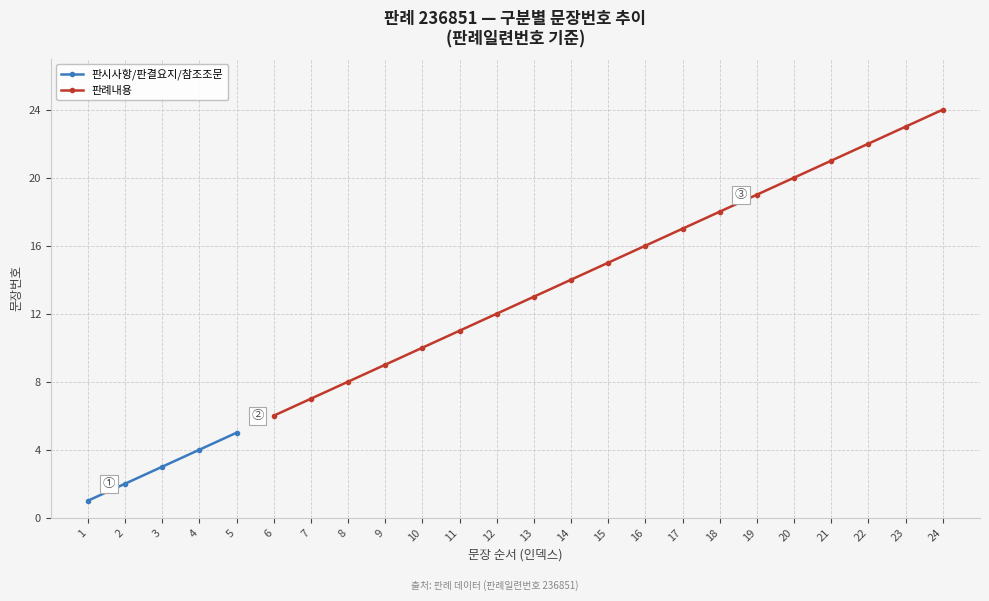

What is the change in value from 8 to 13?

+5